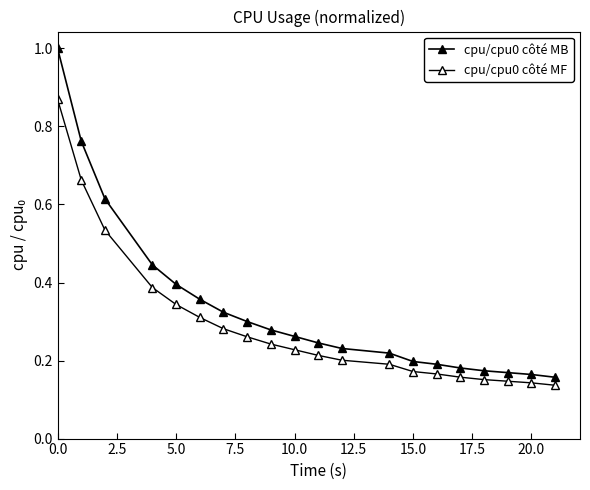

How many data points does each series have?

20